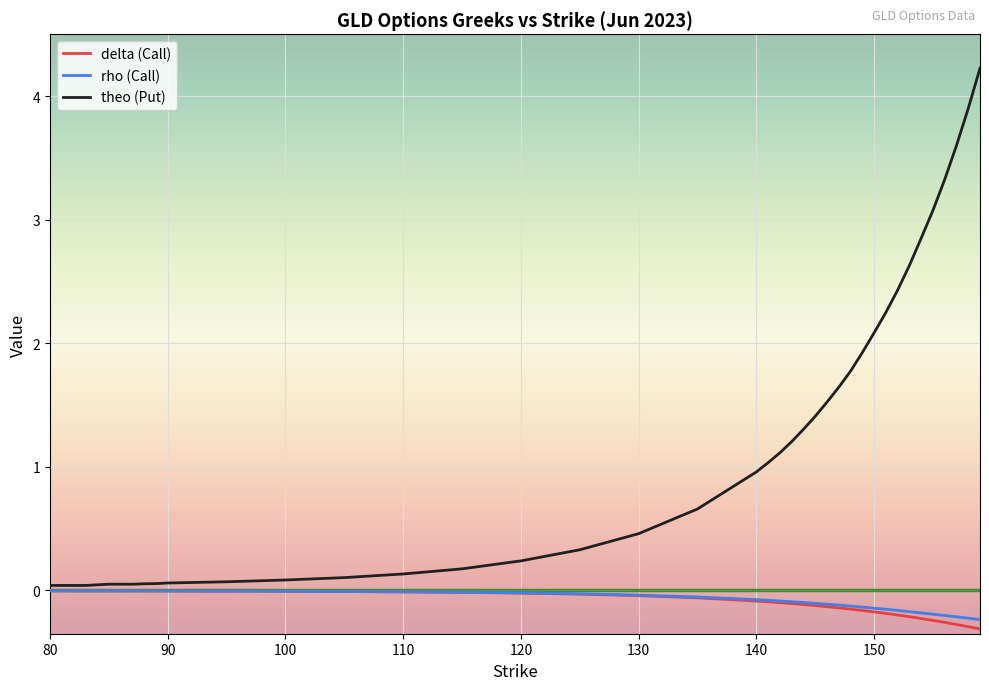

Which series has the widest spread of values?

theo (Put)